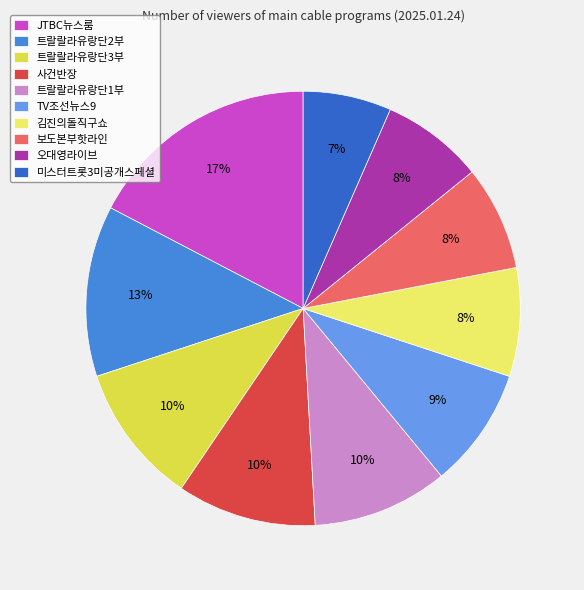

Which category has the smallest portion of the pie?

미스터트롯3미공개스페셜